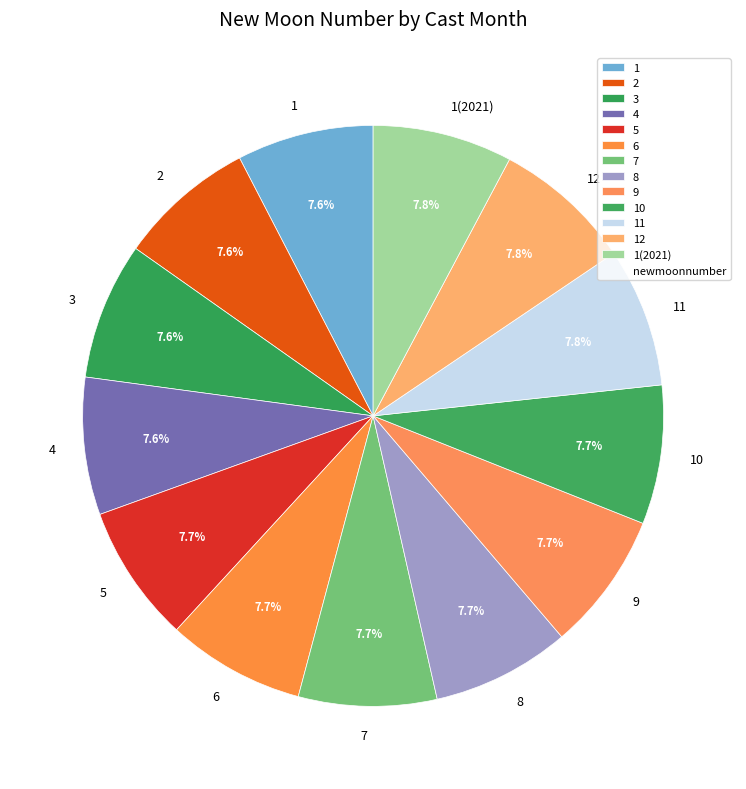

How many slices are in this pie chart?

13